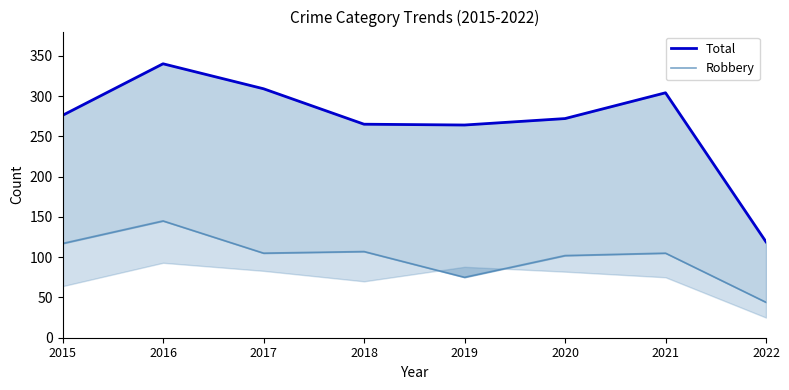

The value of Robbery at 2018 is 107. True or false?

True